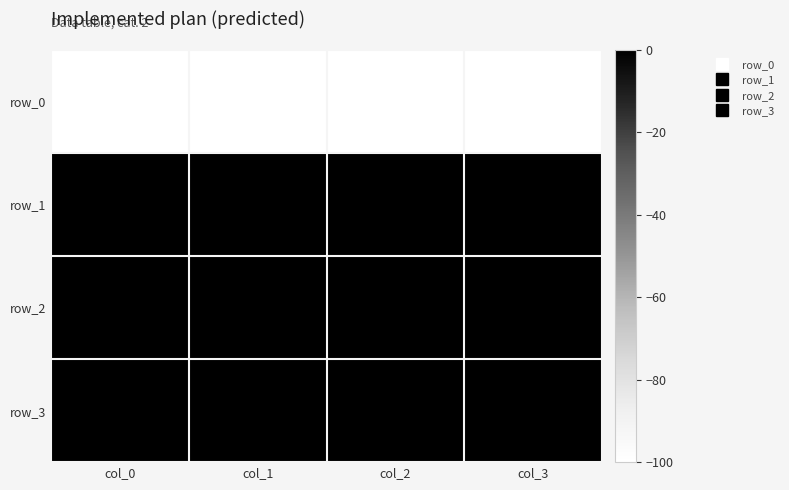

Which category has the lowest value in the row_0 series?

col_0